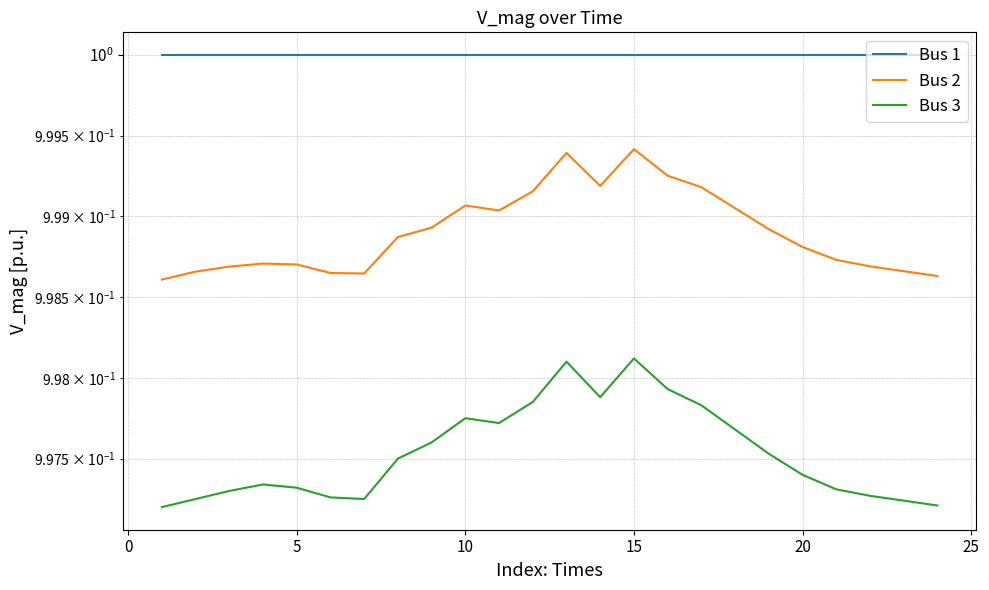

What are all the series names shown in the legend?

Bus 1, Bus 2, Bus 3